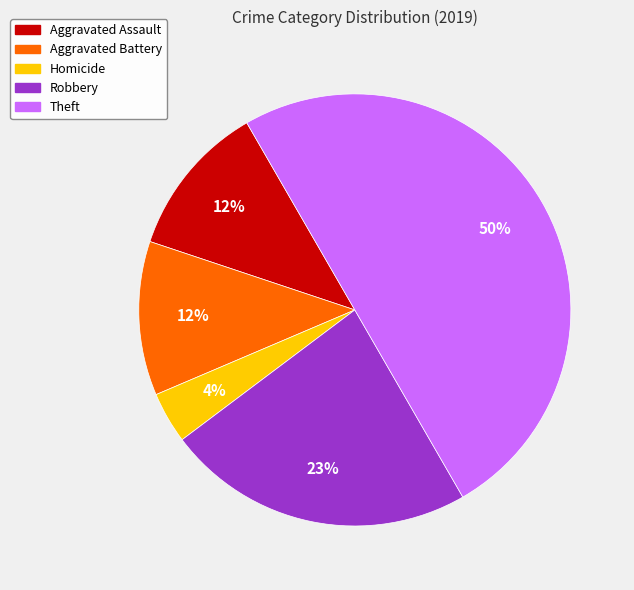

To the nearest percent, what is the difference between the largest and smallest slice percentages?

46%